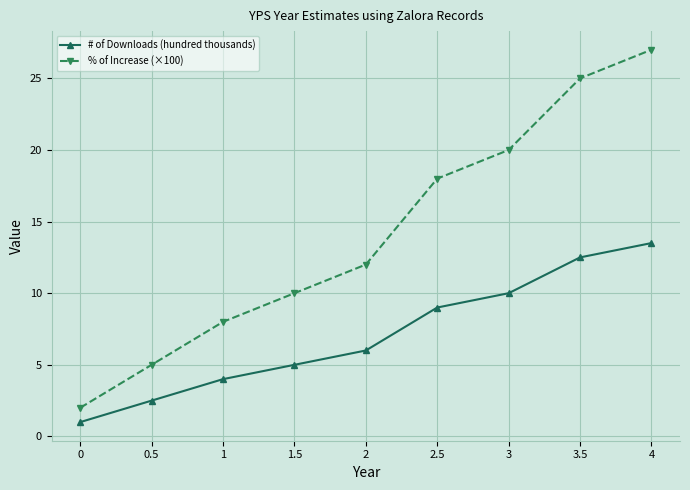

Is this an area chart (filled region under the line)?

No